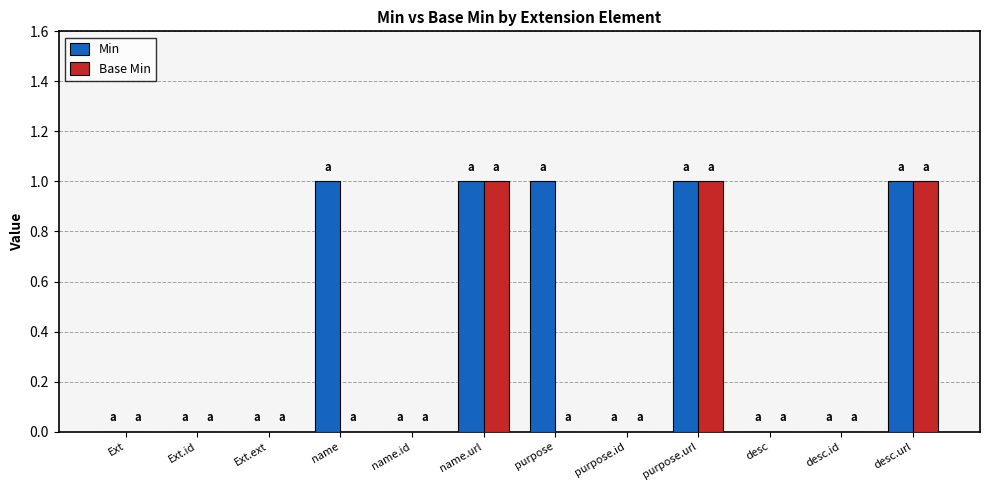

The value of Base Min at purpose.id is 0. True or false?

True